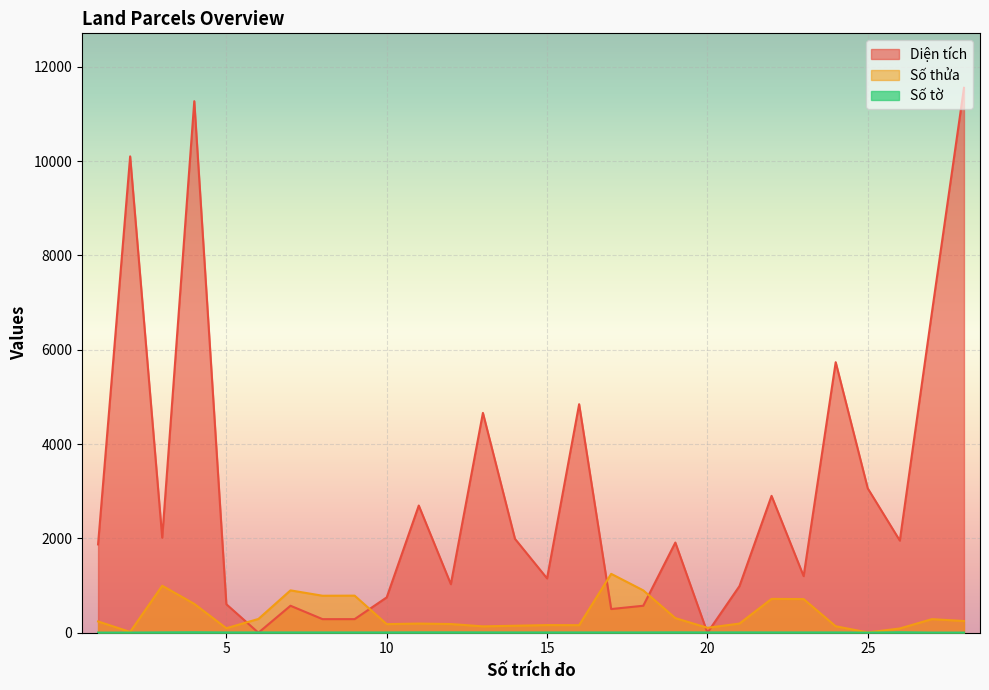

The value of Số tờ at 21 is 7.0. True or false?

True